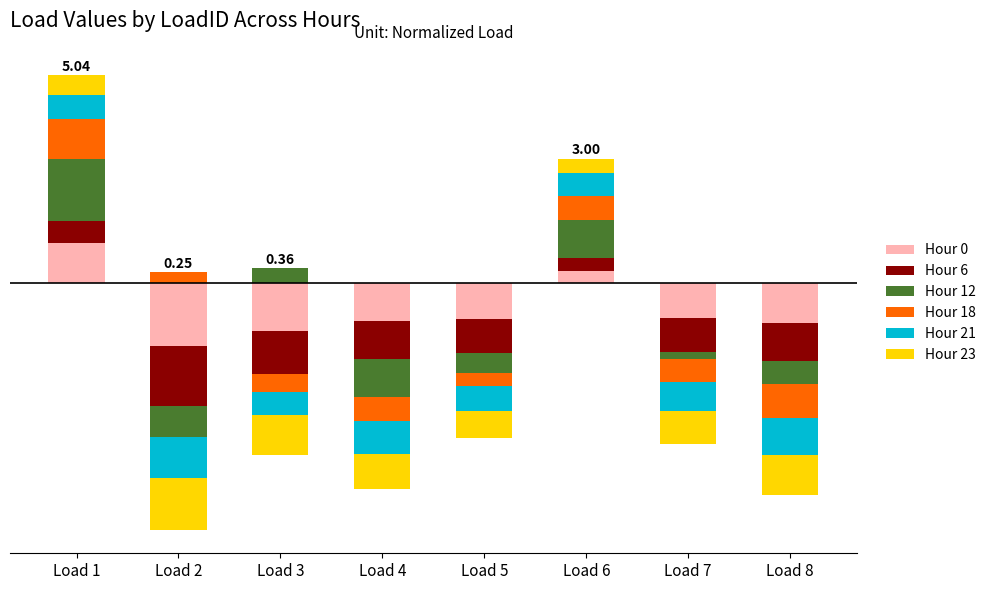

How many bars are there in total?

48